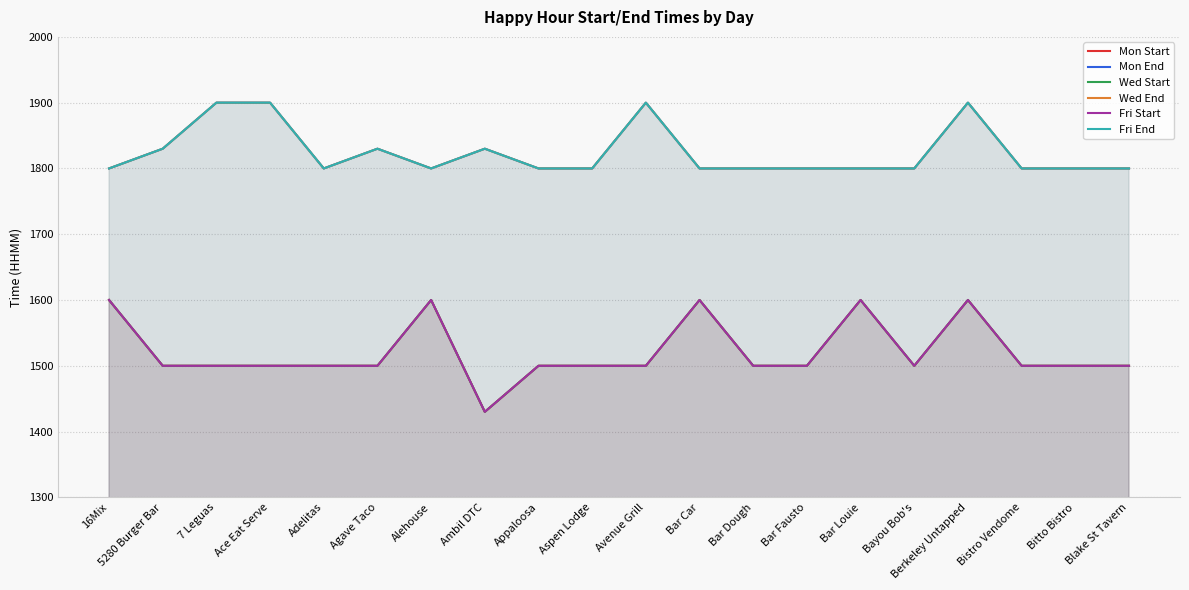

What are all the series names shown in the legend?

Mon Start, Mon End, Wed Start, Wed End, Fri Start, Fri End